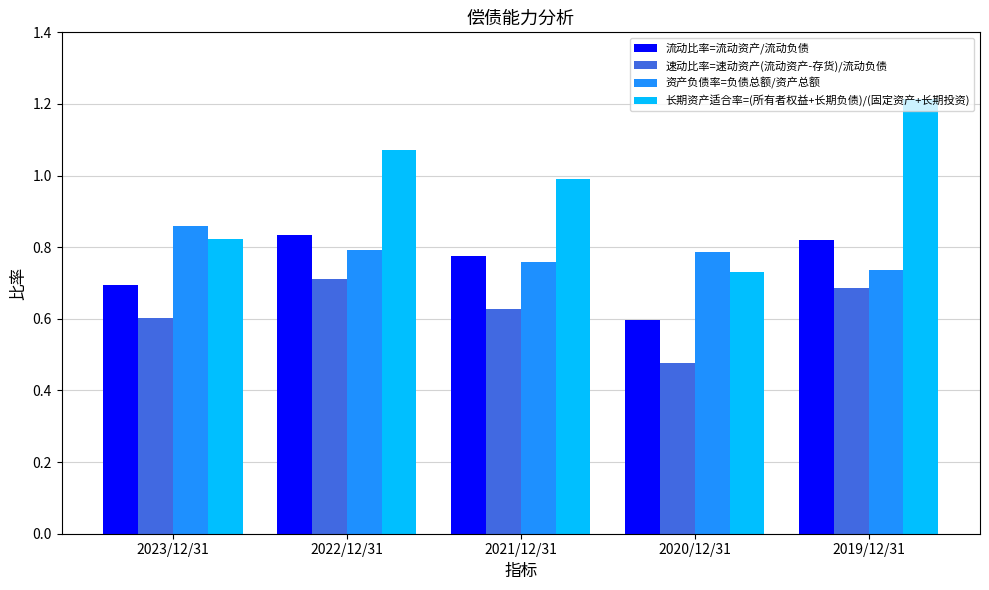

Which label corresponds to the smallest value in the chart?

2020/12/31